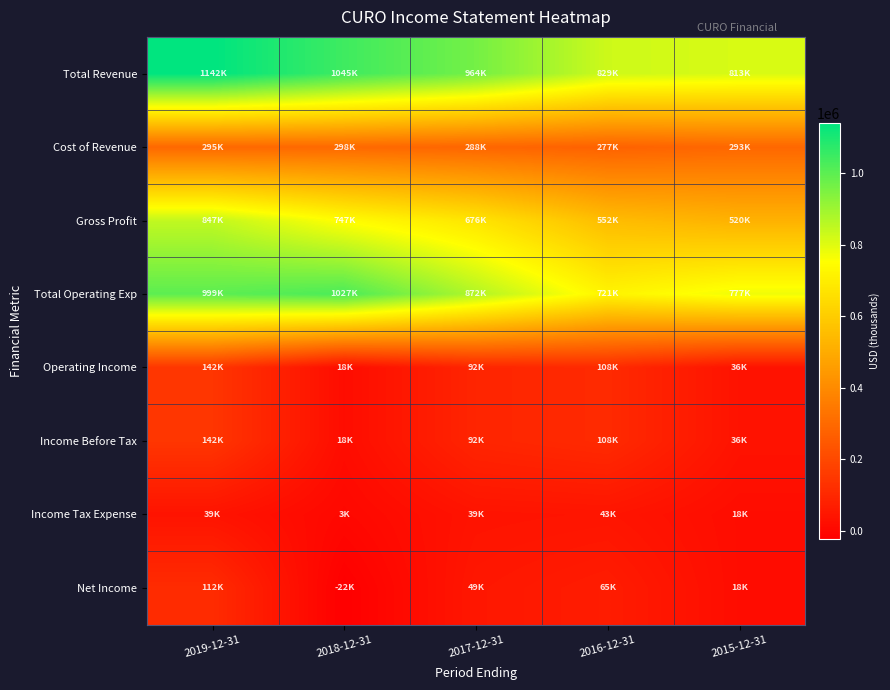

Which has a higher value, 2019-12-31 or 2018-12-31?

2019-12-31